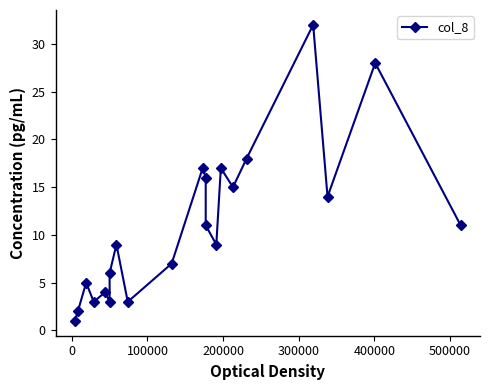

What is the value of the 12th point from the left?

16